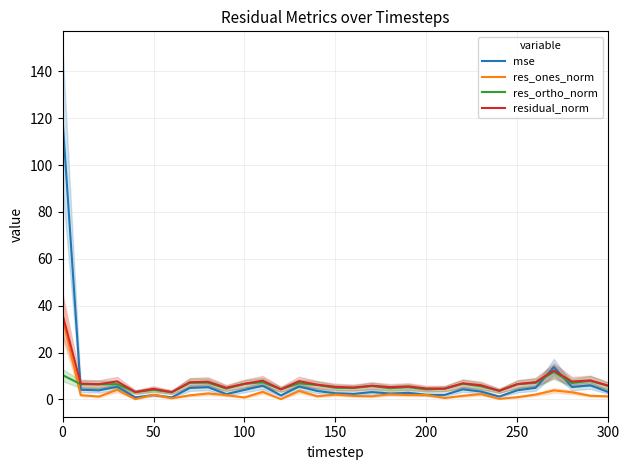

How many times do mse and res_ones_norm cross each other?

2